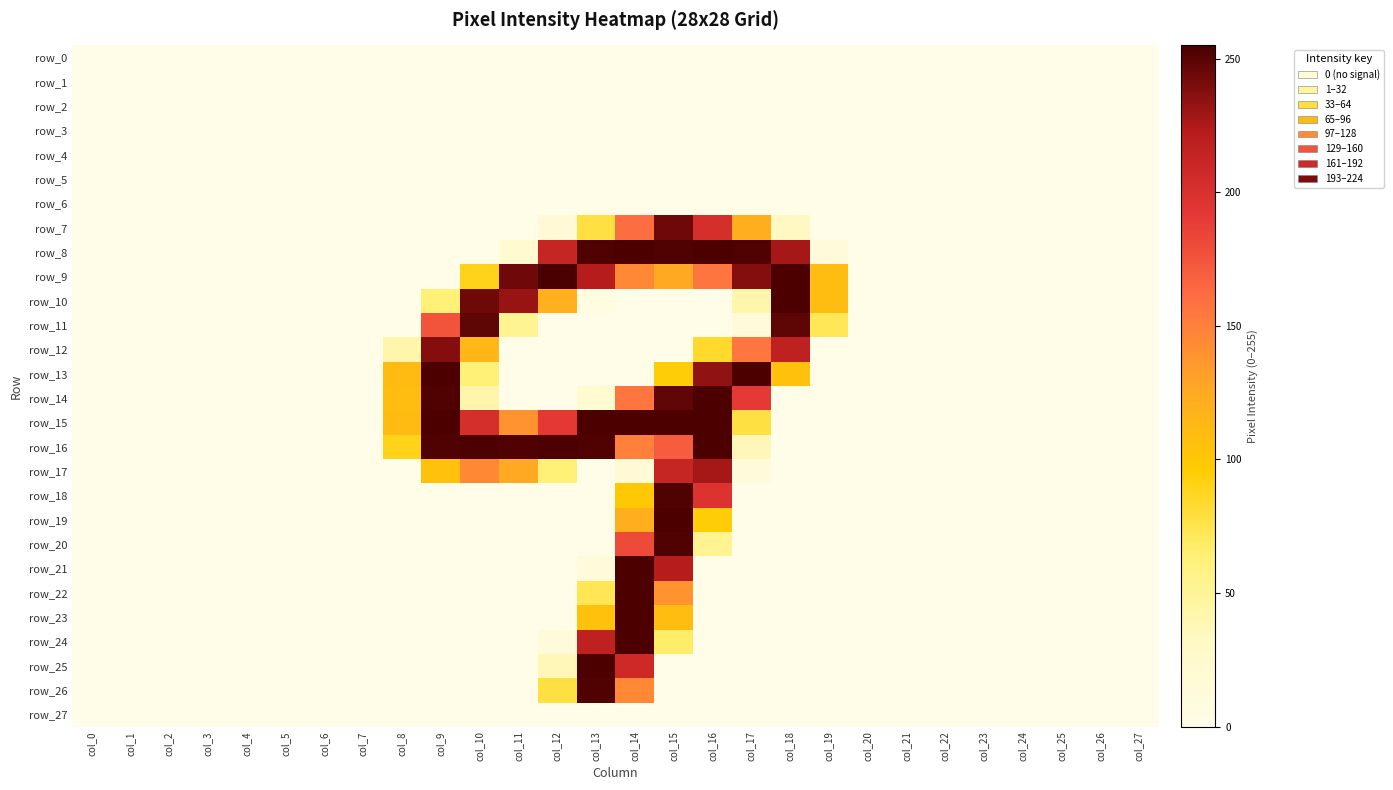

The value of row_11 at col_24 is -110. True or false?

False